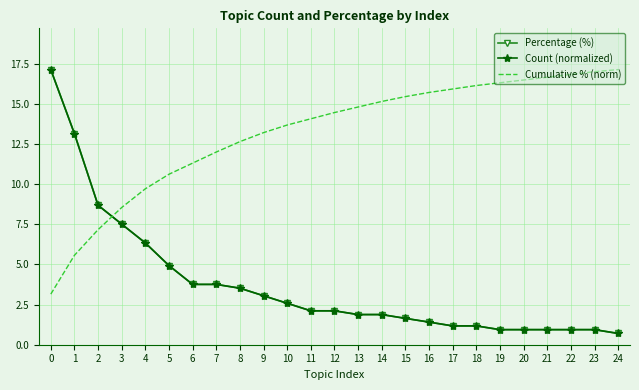

What is the sum of all Cumulative % (norm) values?

329.9